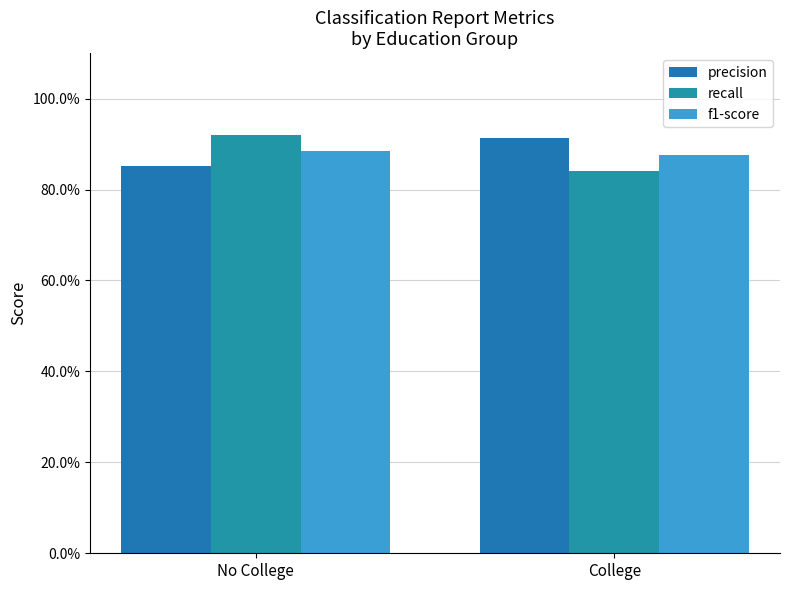

What is the sum of all precision values?

1.8